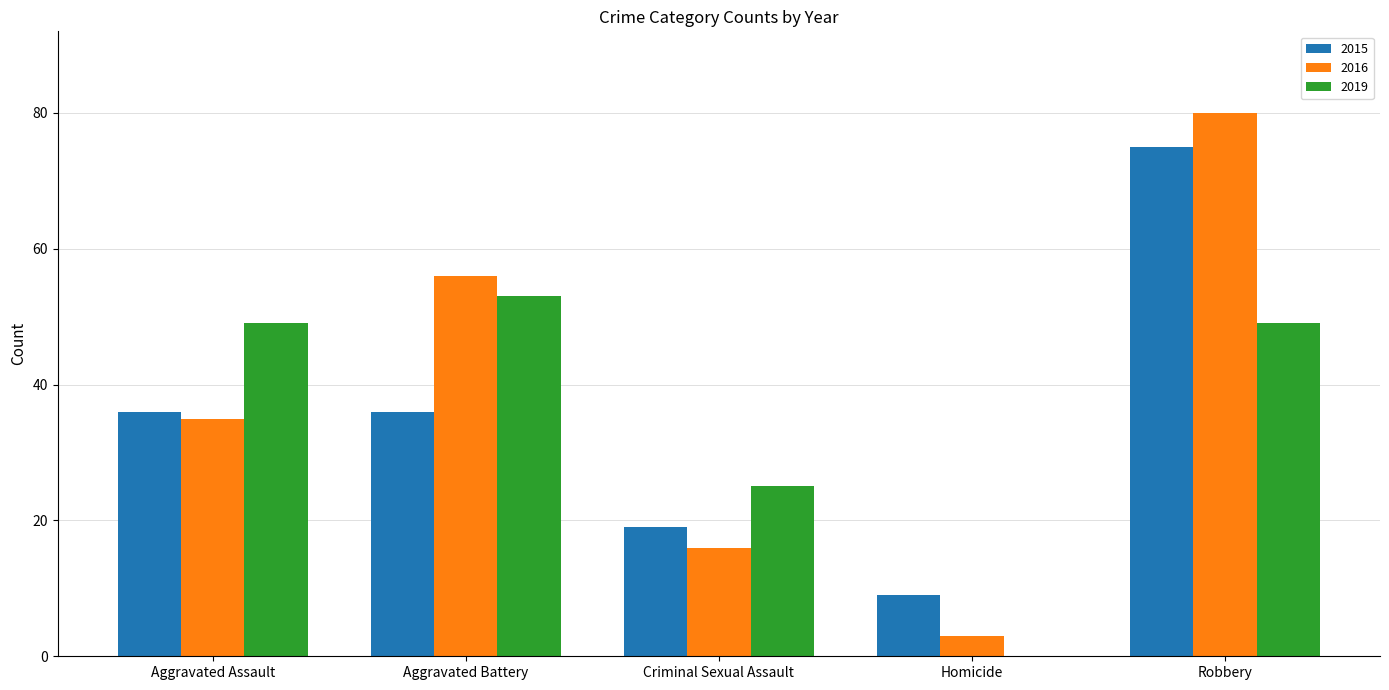

What is the total value across all series at Aggravated Battery?

145